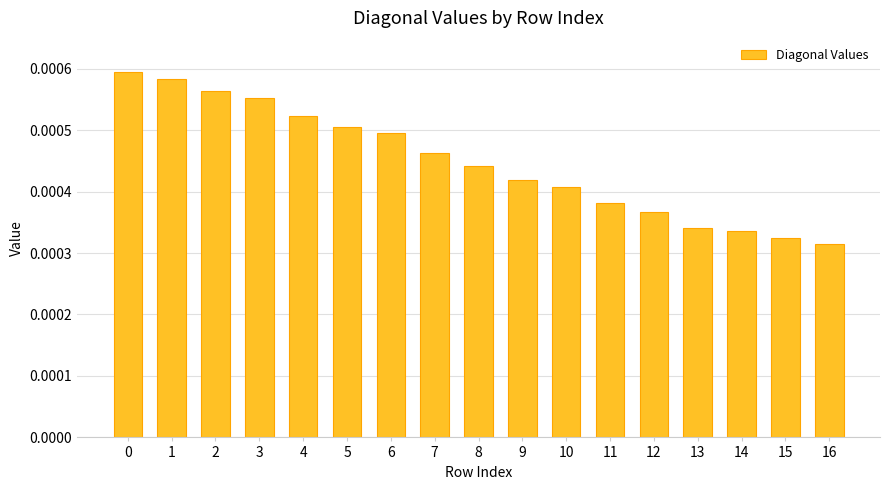

Between 6 and 4, which is larger?

4